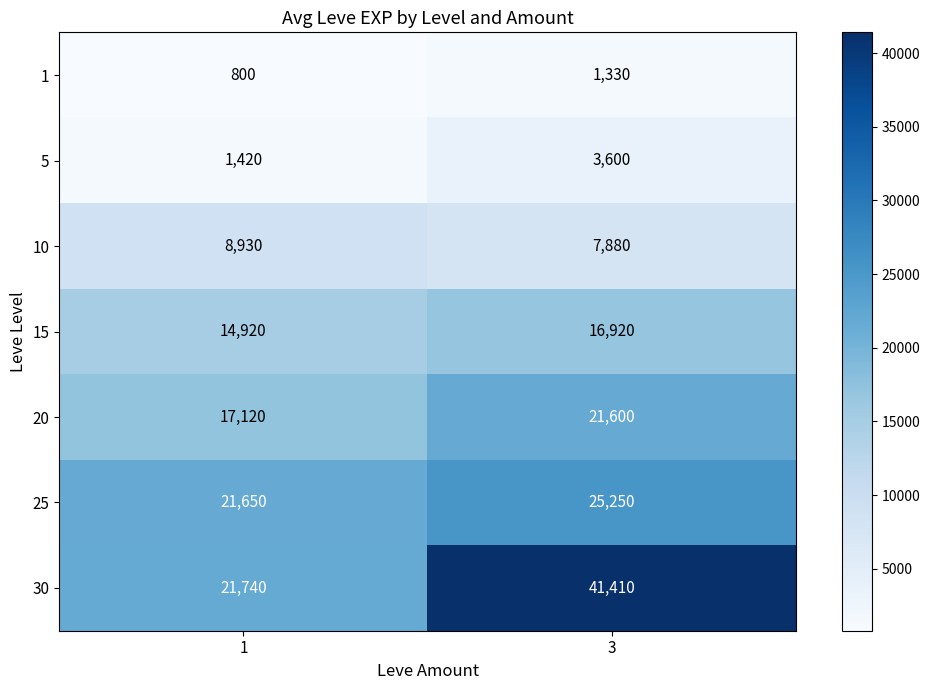

True or false: 25 has a value of 25250 at 3.

True